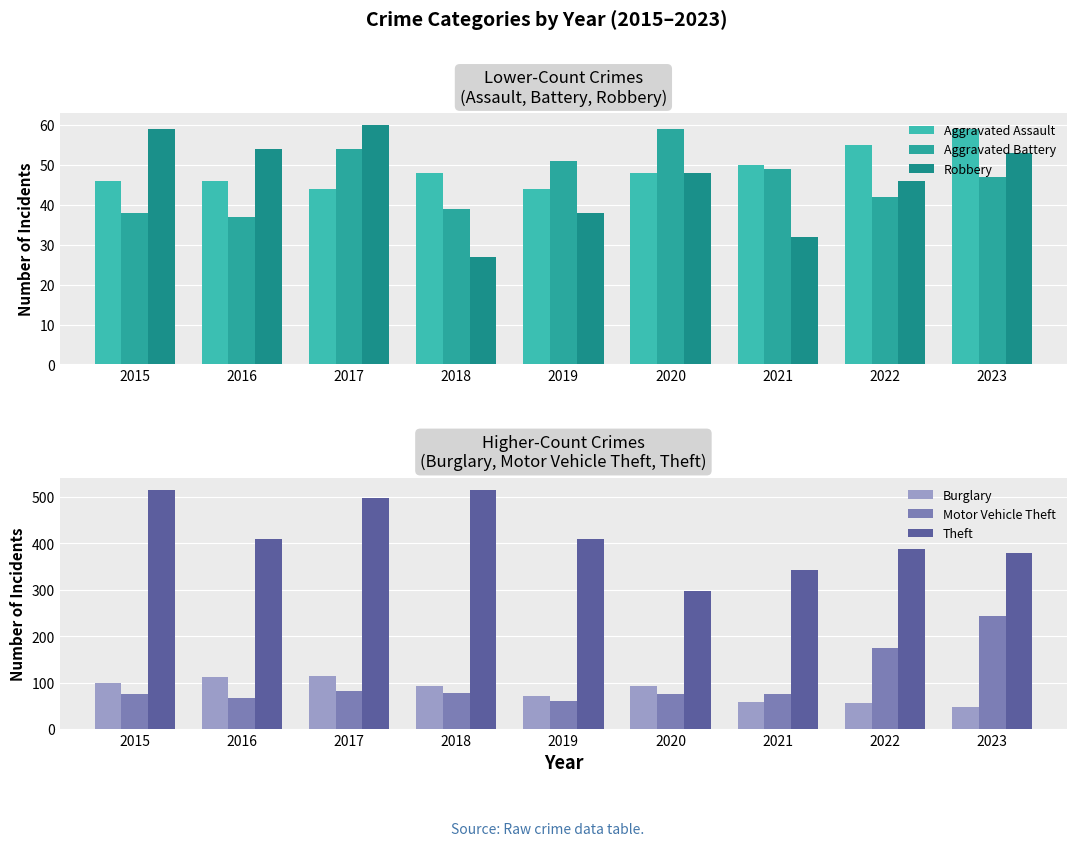

Which category has the lowest value in the Robbery series?

2018